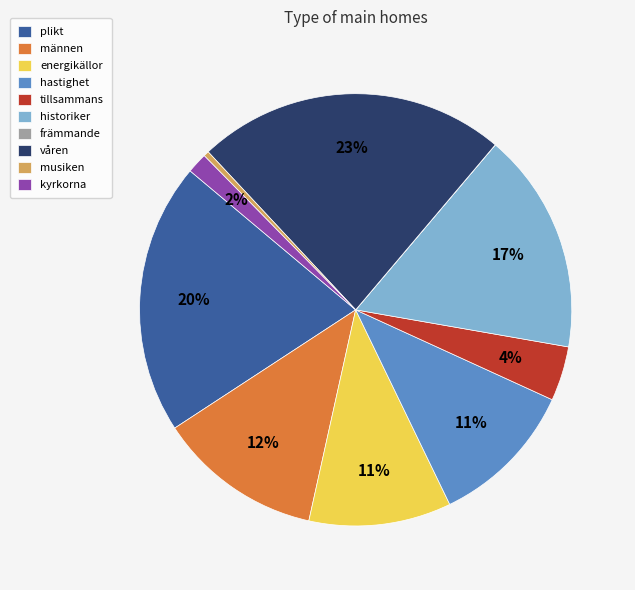

To the nearest percent, what is the average slice percentage?

10%